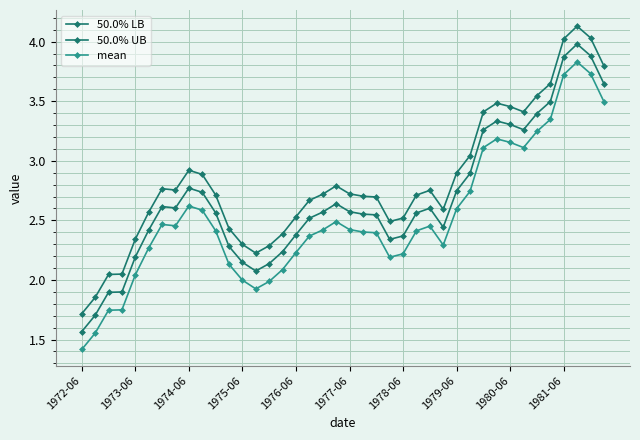

How many values in the 50.0% LB series exceed 2?

36